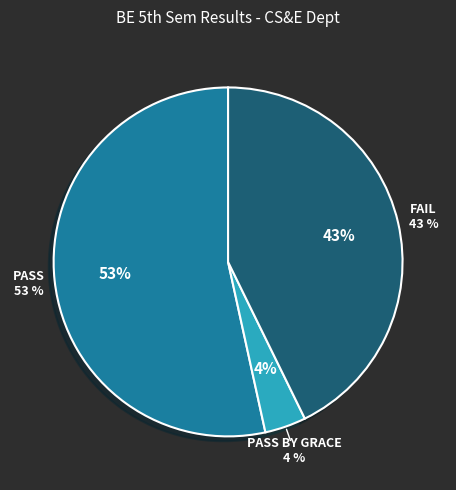

What percentage is the FAIL slice, to the nearest percent?

43%